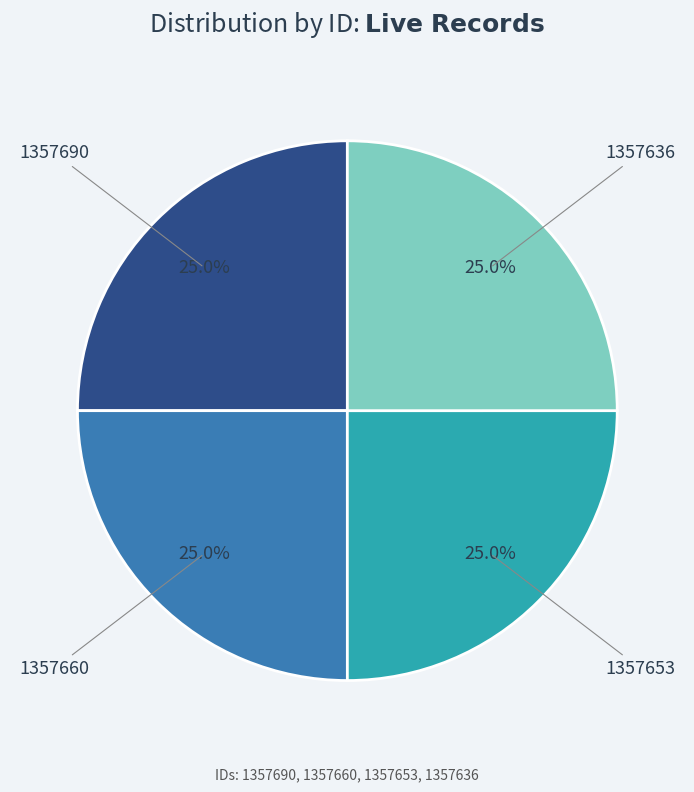

Is it true that 1357690 is 36% of the pie?

False